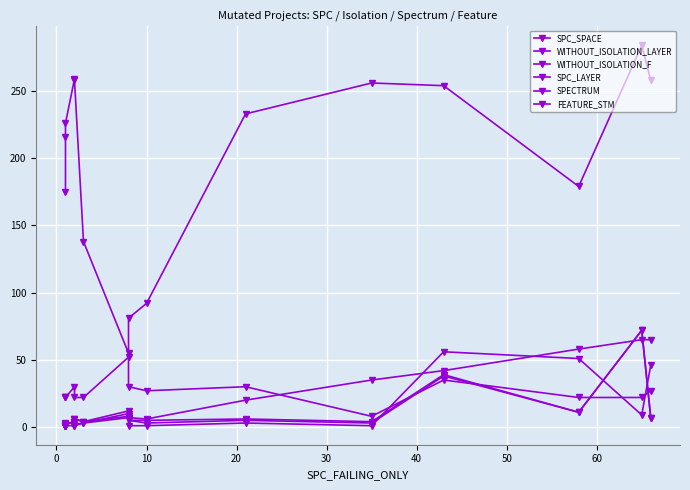

What are all the series names shown in the legend?

SPC_SPACE, WITHOUT_ISOLATION_LAYER, WITHOUT_ISOLATION_F, SPC_LAYER, SPECTRUM, FEATURE_STM